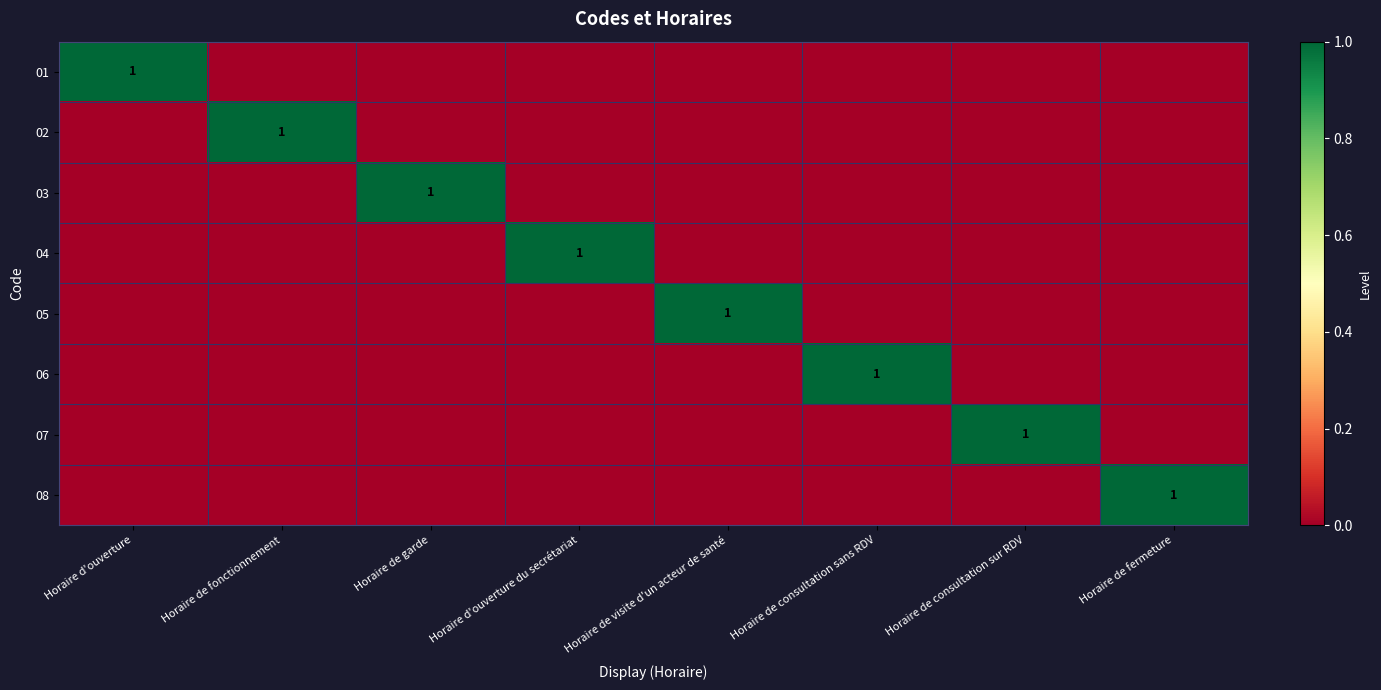

At how many categories does at least one series exceed 0?

8